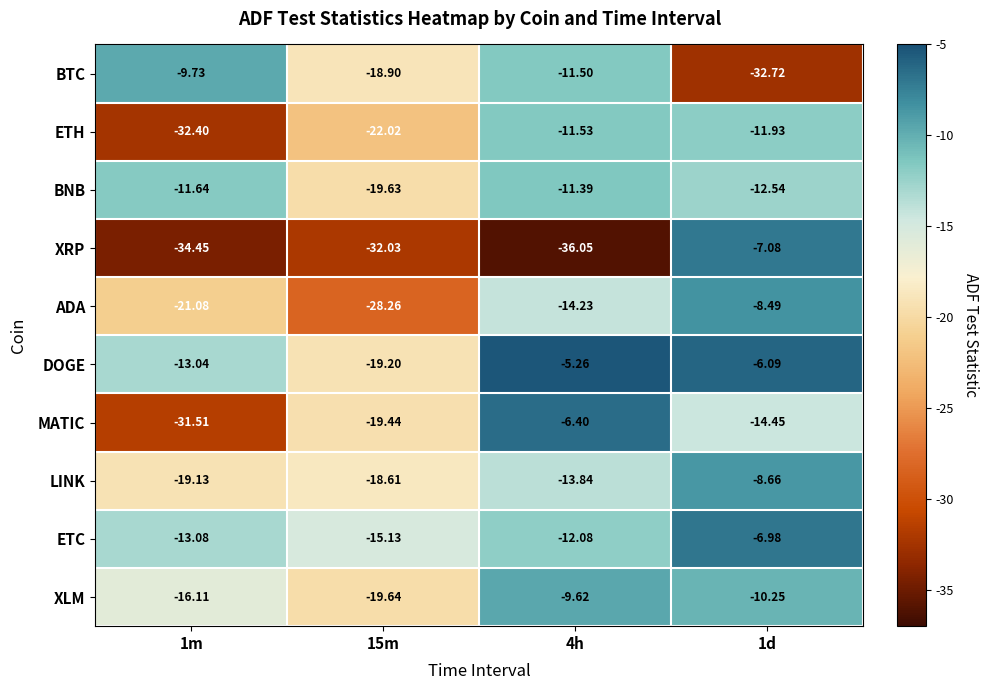

Which series has the largest range (max minus min)?

XRP